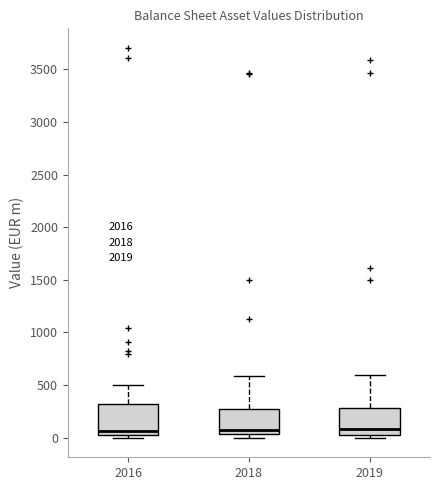

Reading left to right, transcribe this box plot: for each box, give where its median line is, the range the box spans, and where its two whiskers end, as read against the y-axis. The values are not printed on the chart, so give them approximately, as read against the axis.

2016: median 50, box 0 to 300, whiskers 0 (just below the box's lower edge) to 500
2018: median 50 (just above the box's lower edge), box 50 to 250, whiskers 0 to 600
2019: median 100, box 50 to 300, whiskers 0 to 600